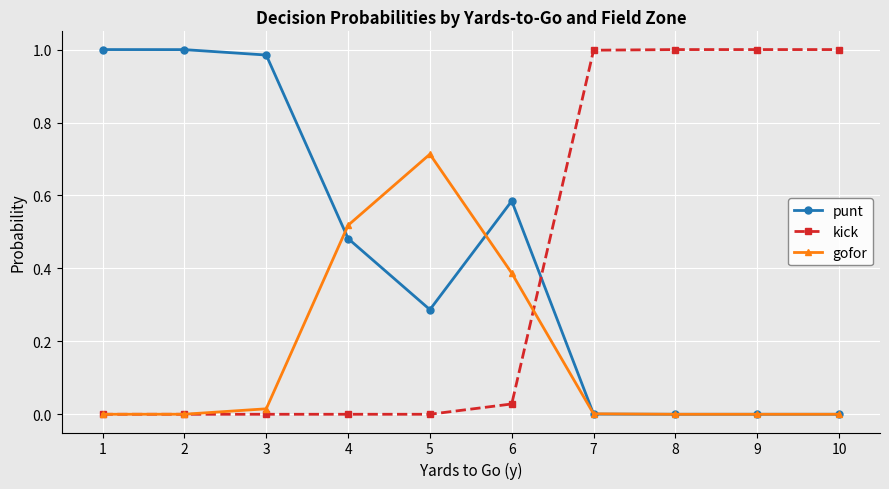

Which series has the largest total across all categories?

punt